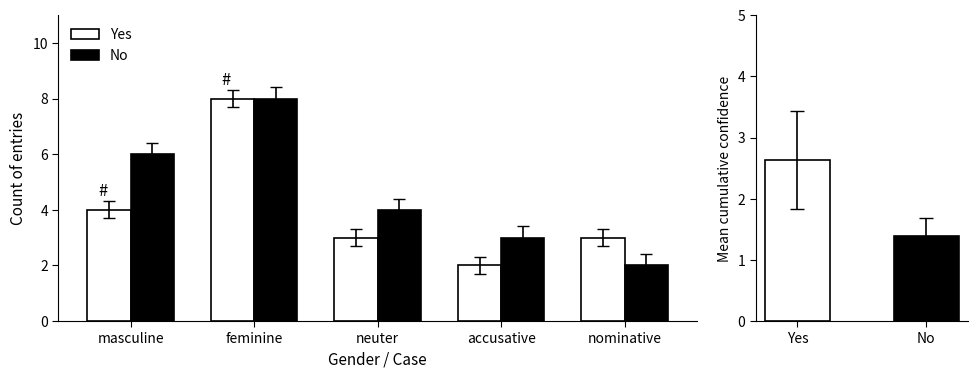

Which category has the lowest value in the Yes series?

accusative